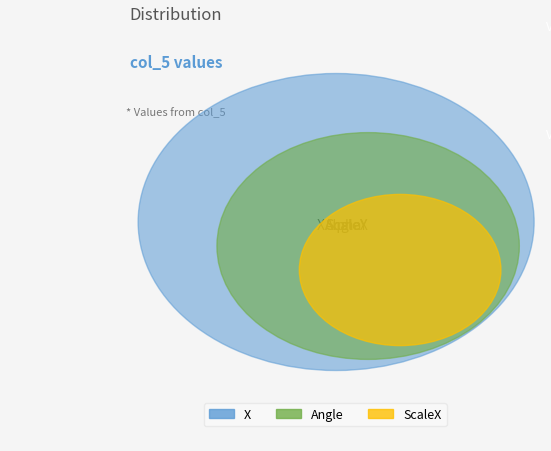

Is it true that Angle is 78% of the pie?

True